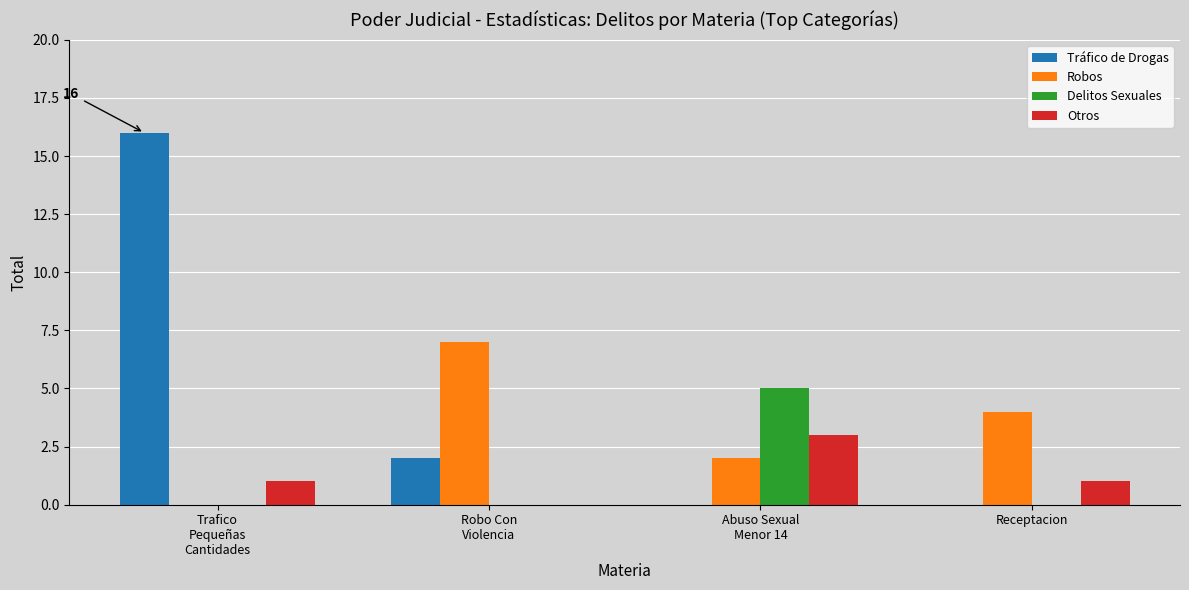

Which series has the largest total across all categories?

Tráfico de Drogas